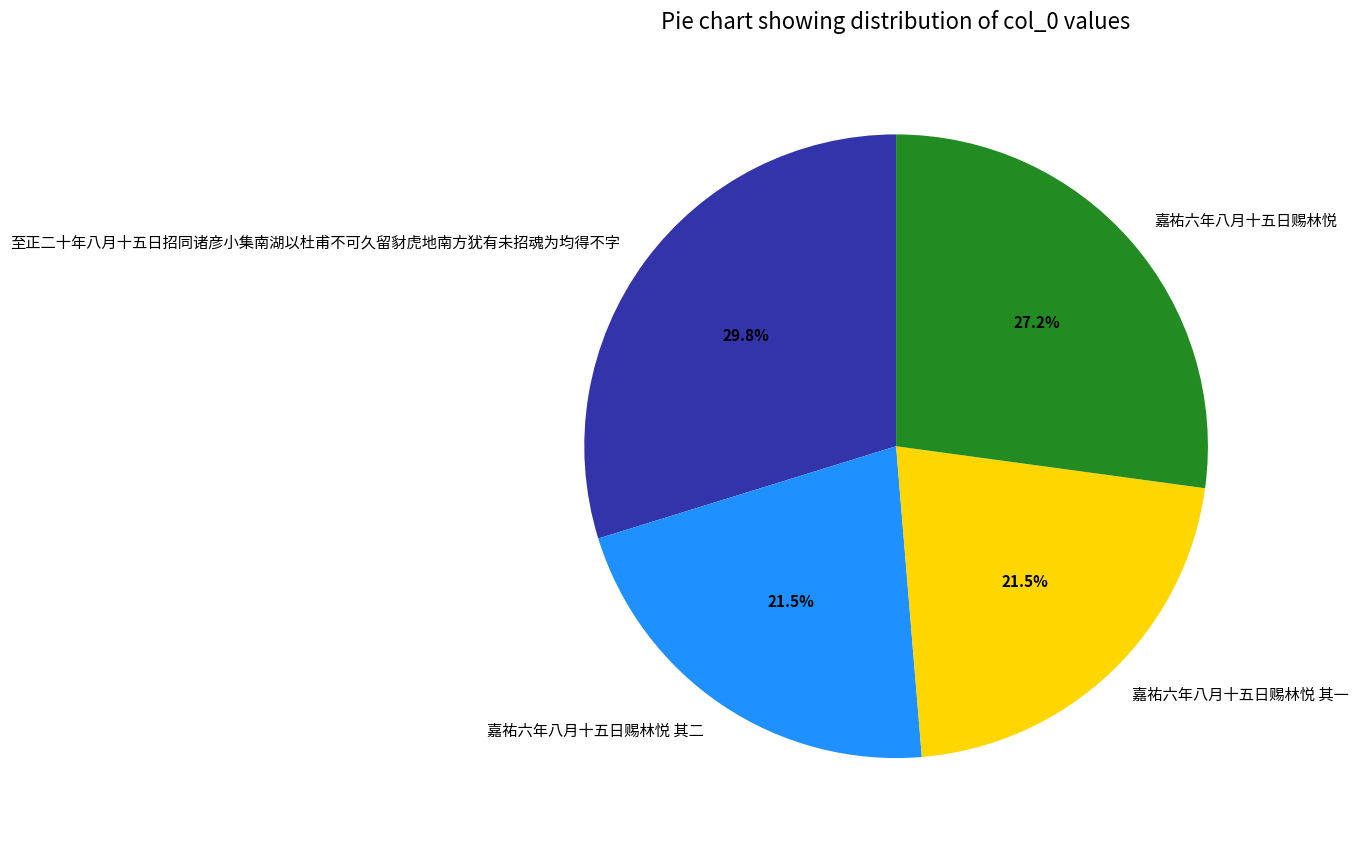

Between 嘉祐六年八月十五日赐林悦 其二 and 嘉祐六年八月十五日赐林悦, which is larger?

嘉祐六年八月十五日赐林悦